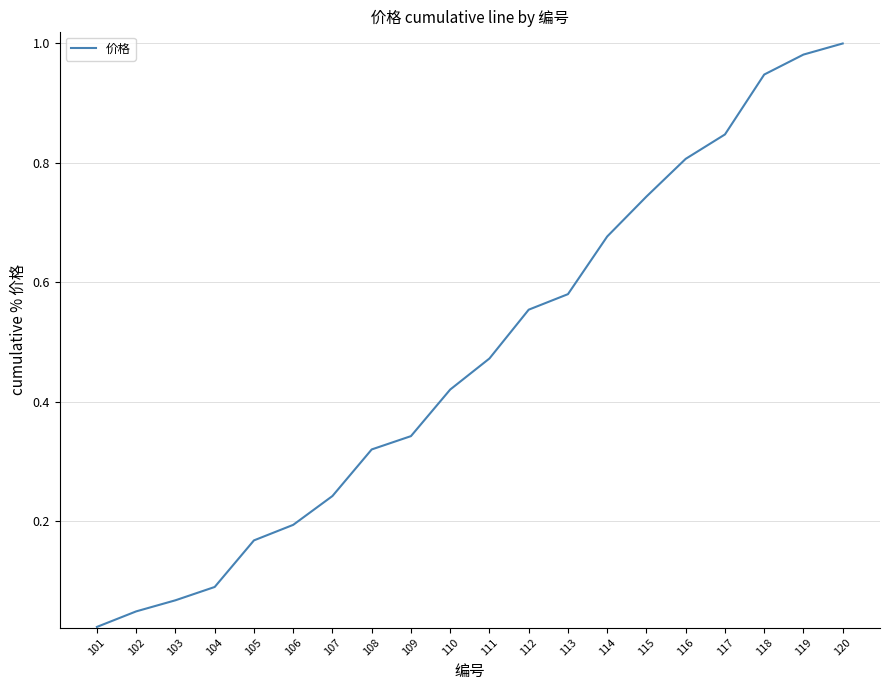

Which label corresponds to the smallest value in the chart?

101